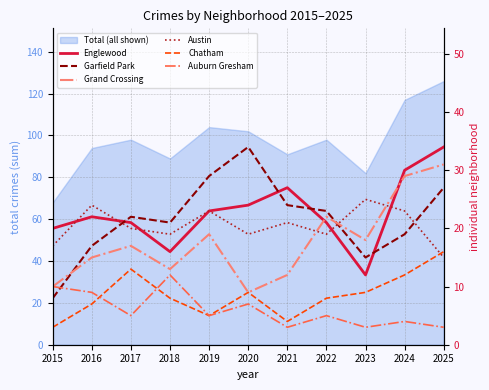

At which category is the sum across all series the highest?

2025